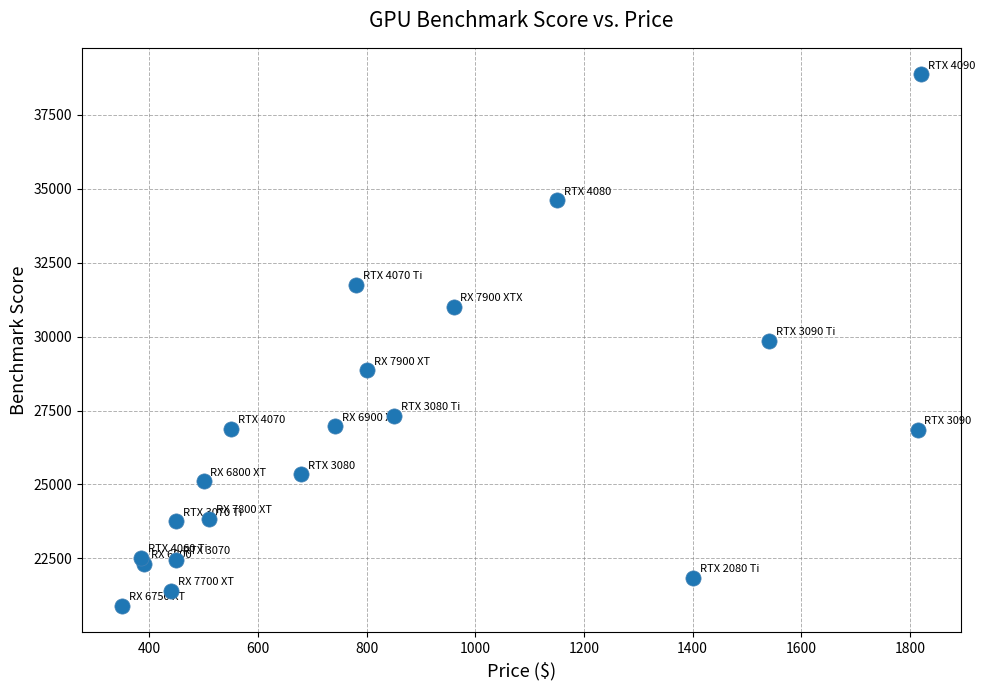

What is the range of Y values (max minus min)?

17967